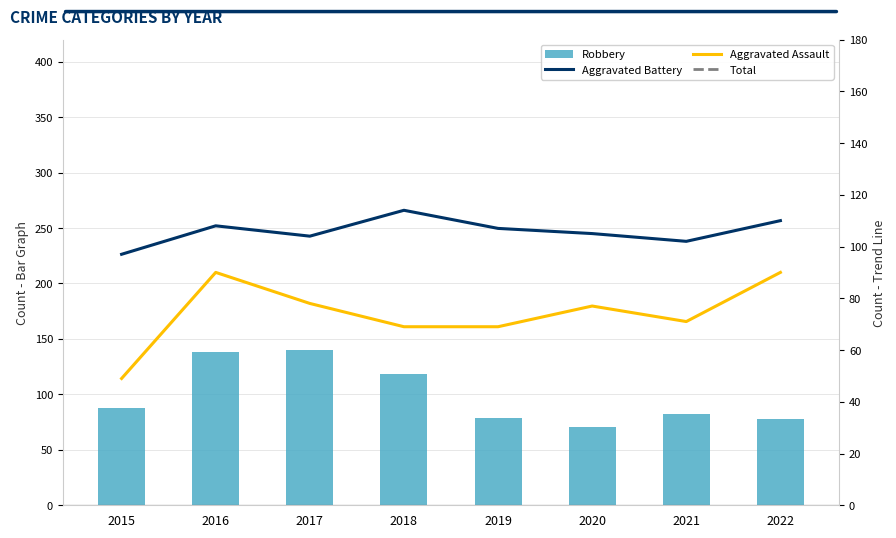

How many groups of bars are there?

8